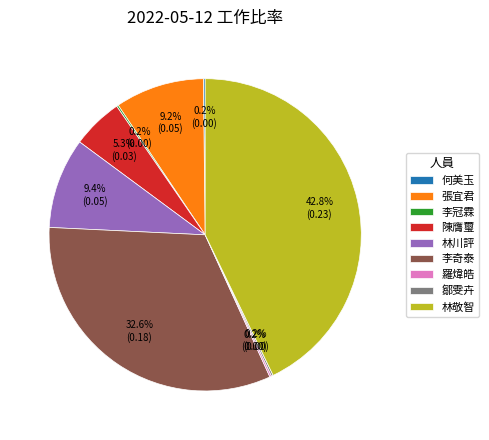

What is the largest slice in the pie chart?

林敬智